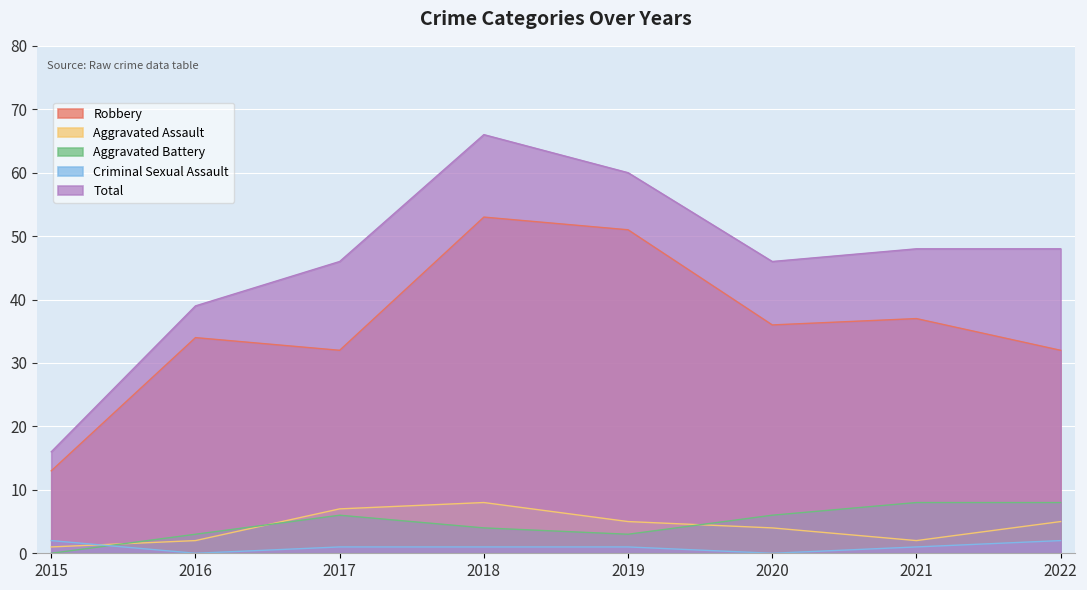

True or false: Total and Criminal Sexual Assault intersect in this chart.

False